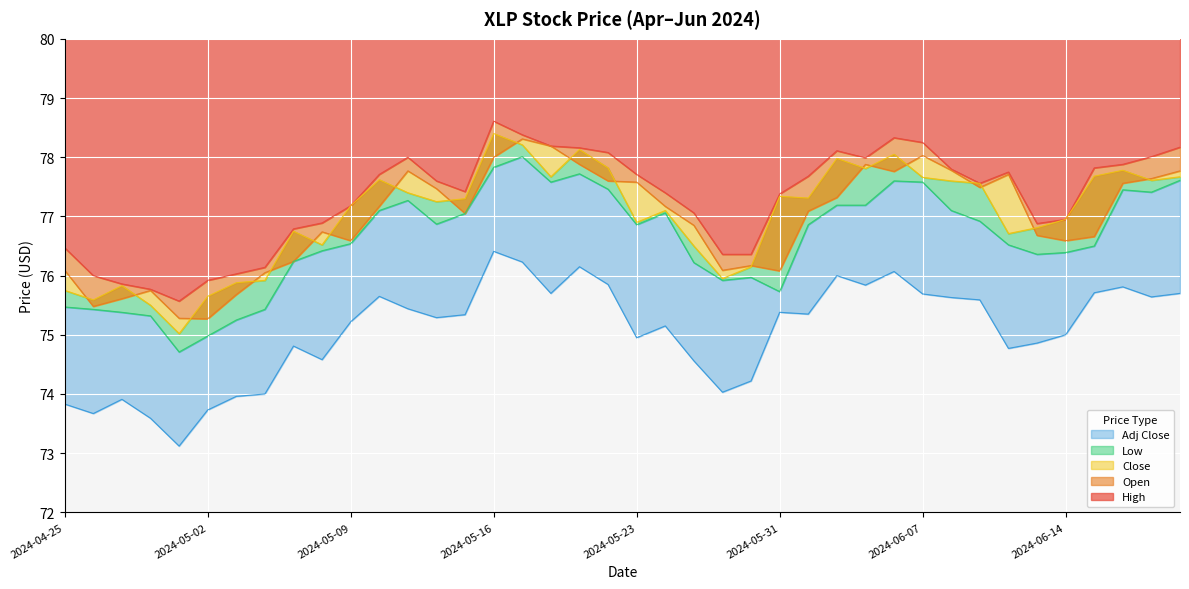

Which category has the lowest value in the Open series?

2024-05-02